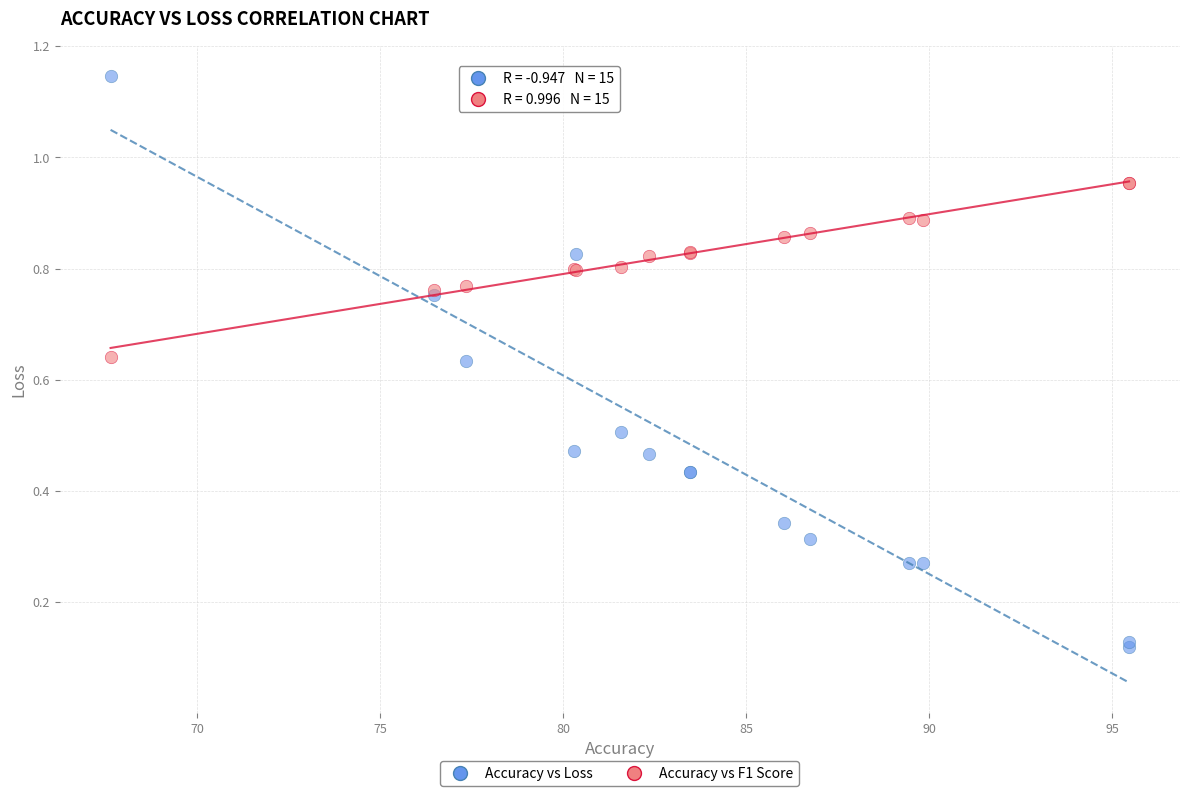

Which series reaches the maximum Y coordinate?

Accuracy vs Loss